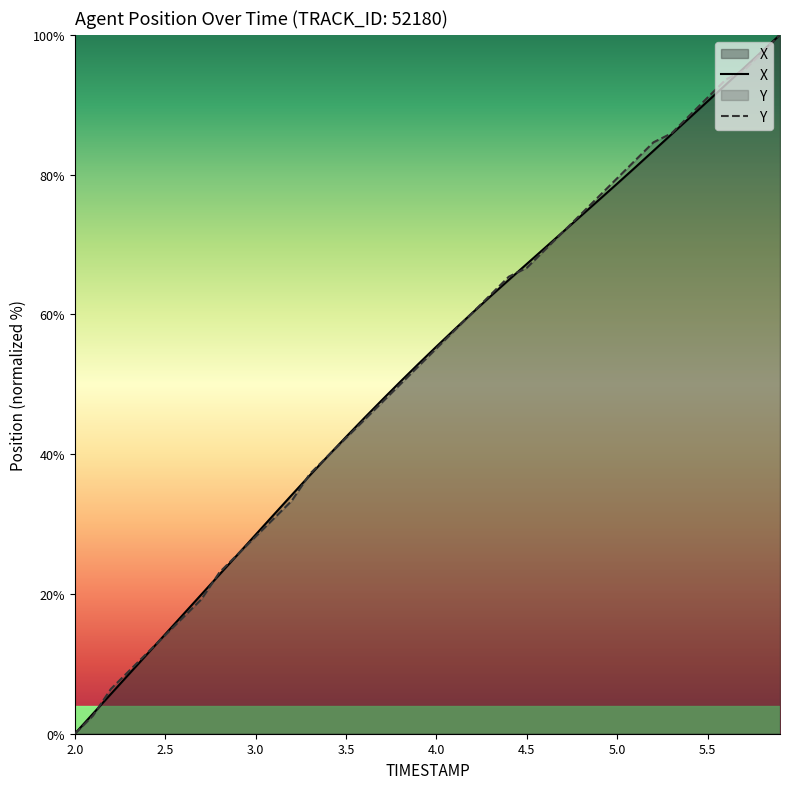

Between 3.9 and 4.4, which series saw the biggest shift?

Y